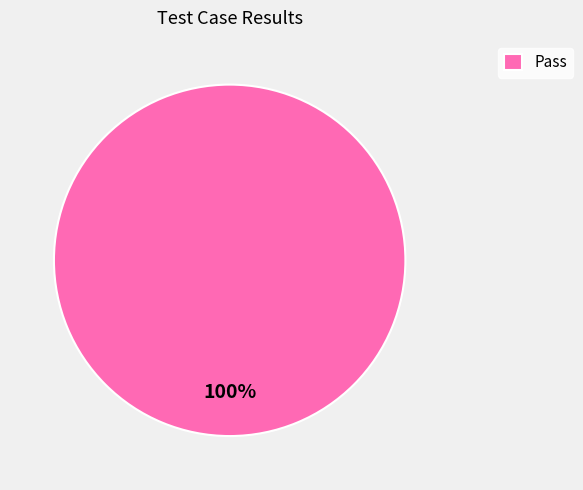

Rank the categories by value from highest to lowest.

Pass